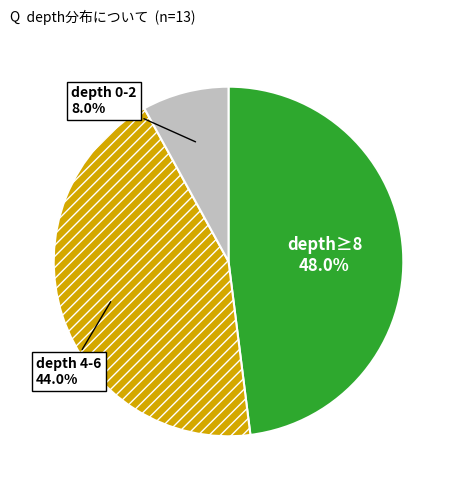

Does any single category account for the majority?

No